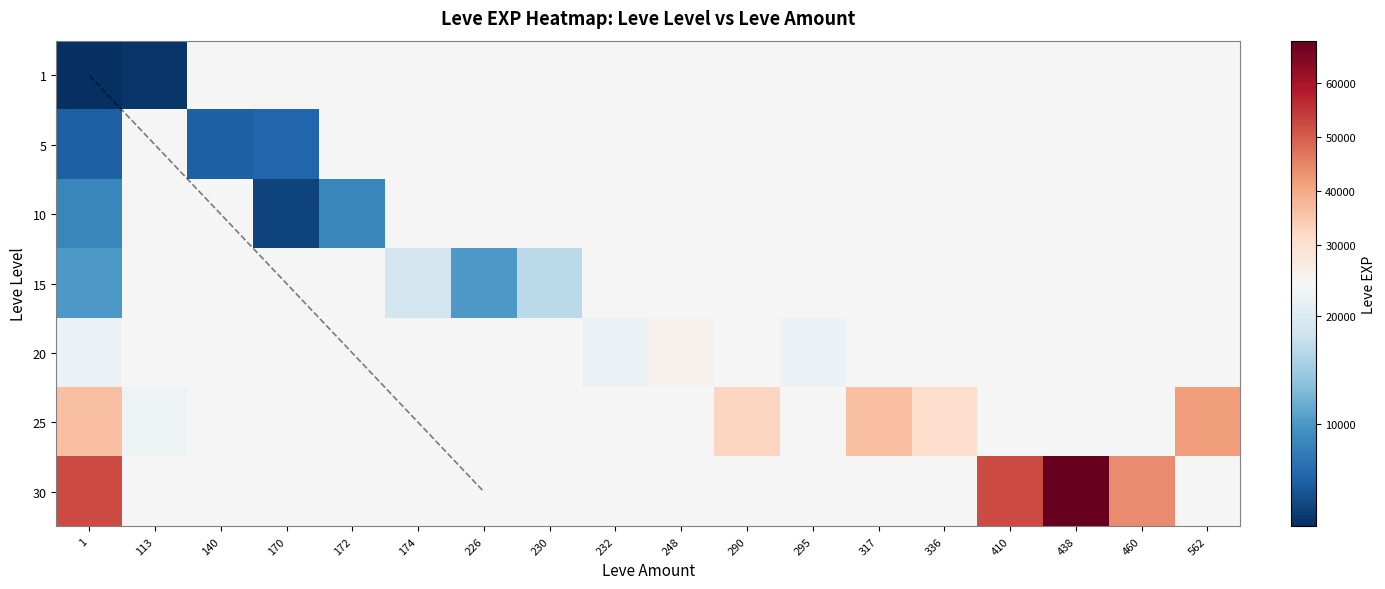

Is it true that 25 equals 30820.0 at 336?

True